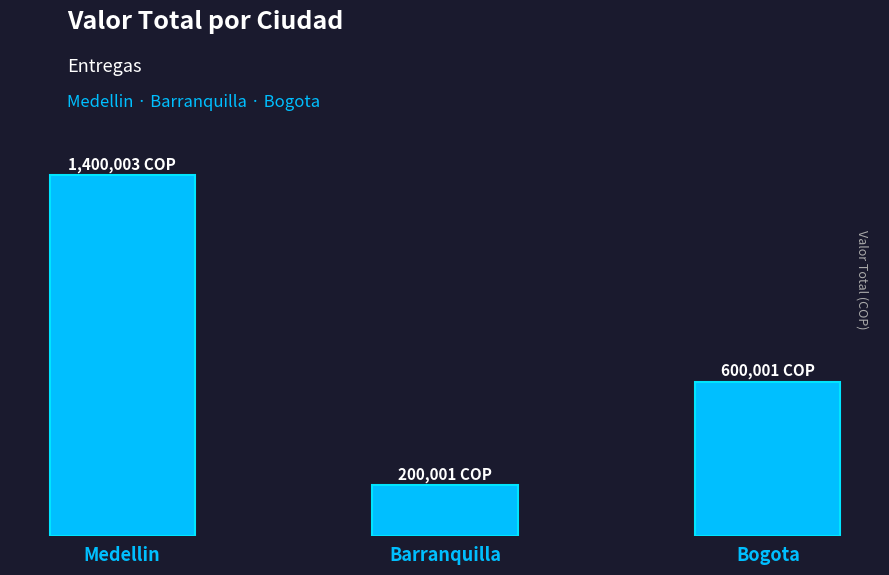

At which label does the data first exceed 600001?

Medellin